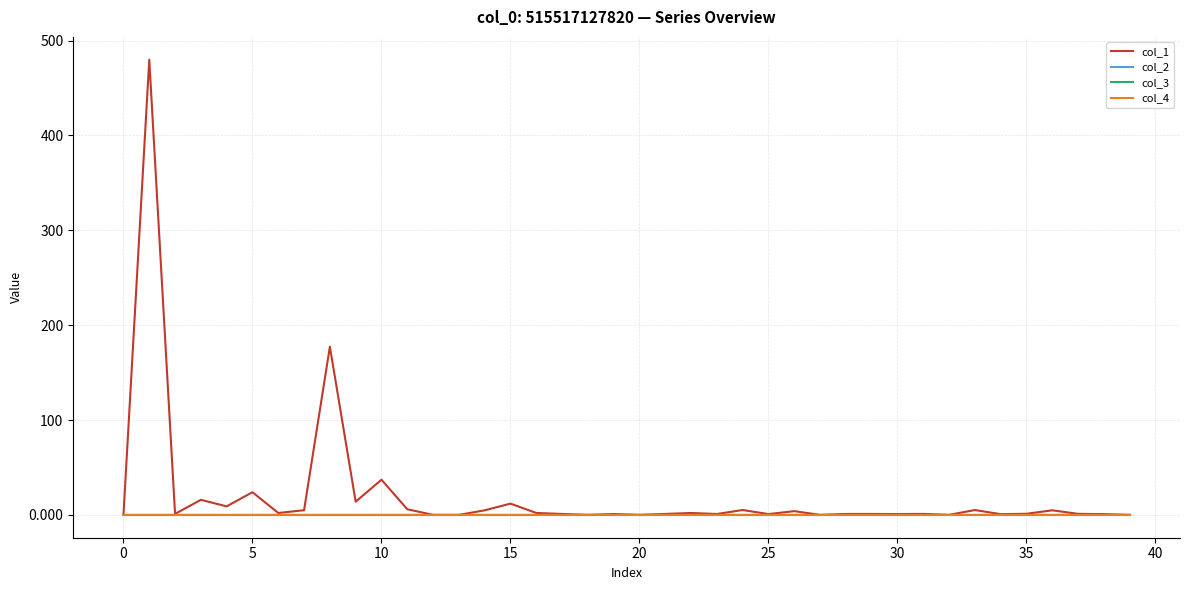

How many times do col_4 and col_2 cross each other?

23